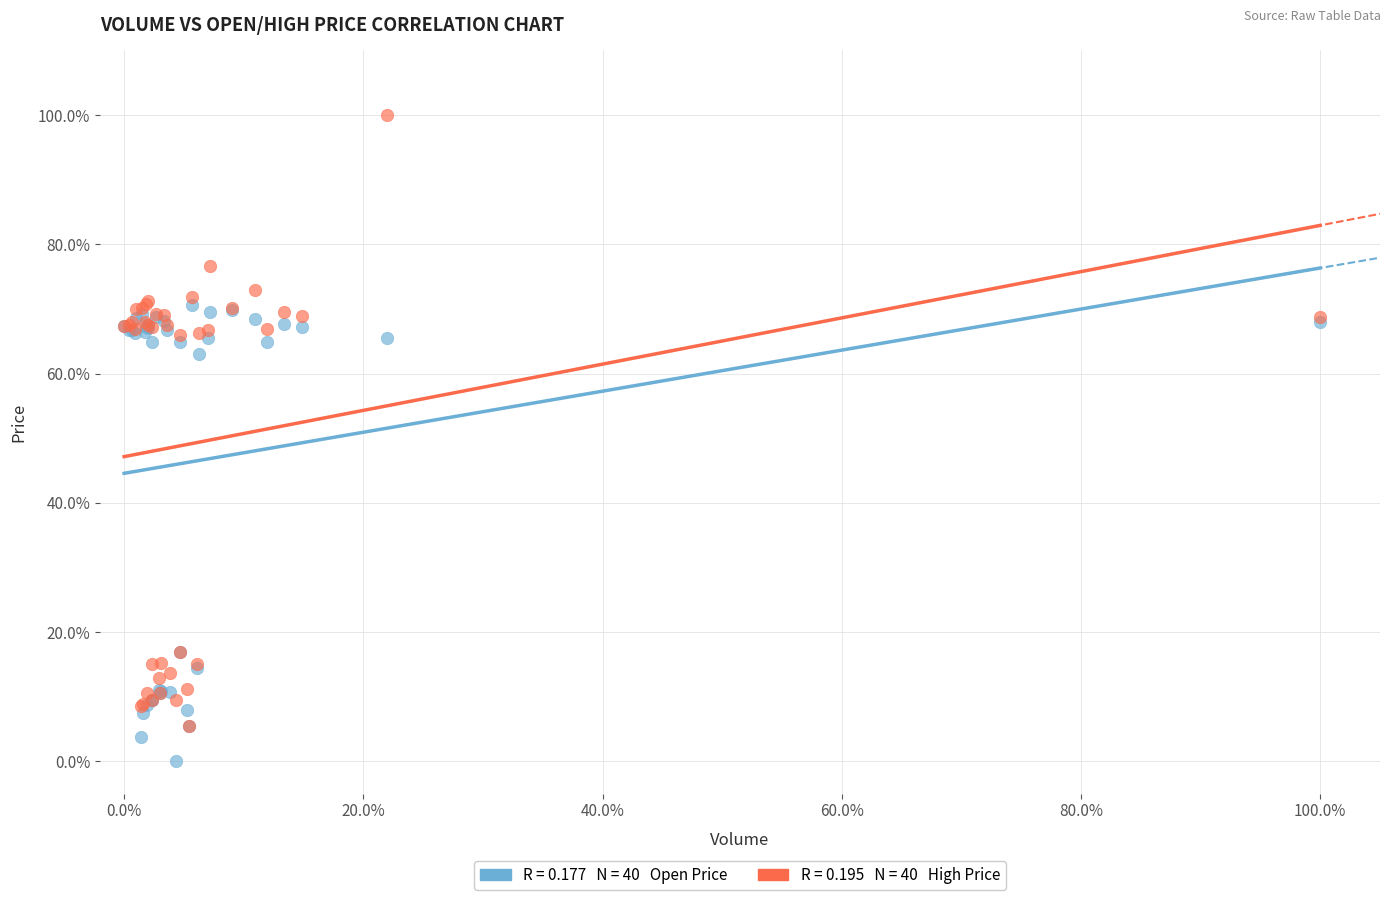

Across all series, what Y value is closest to 50?

63.0